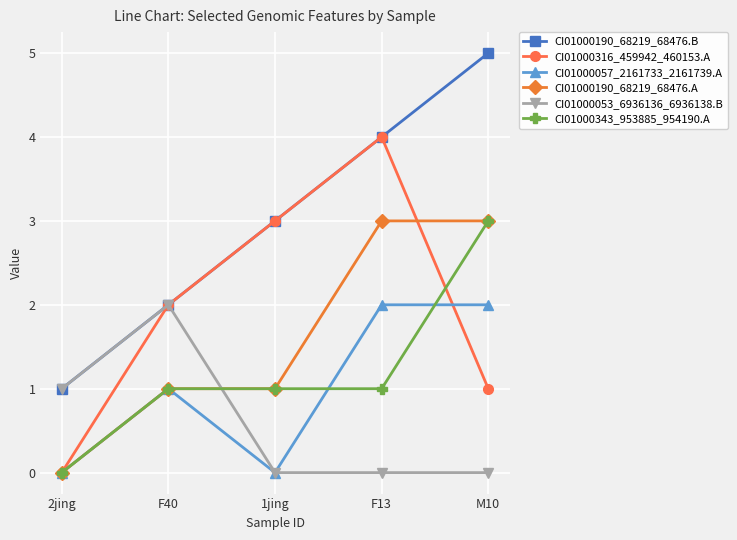

Is it true that CI01000316_459942_460153.A equals 5 at F13?

False